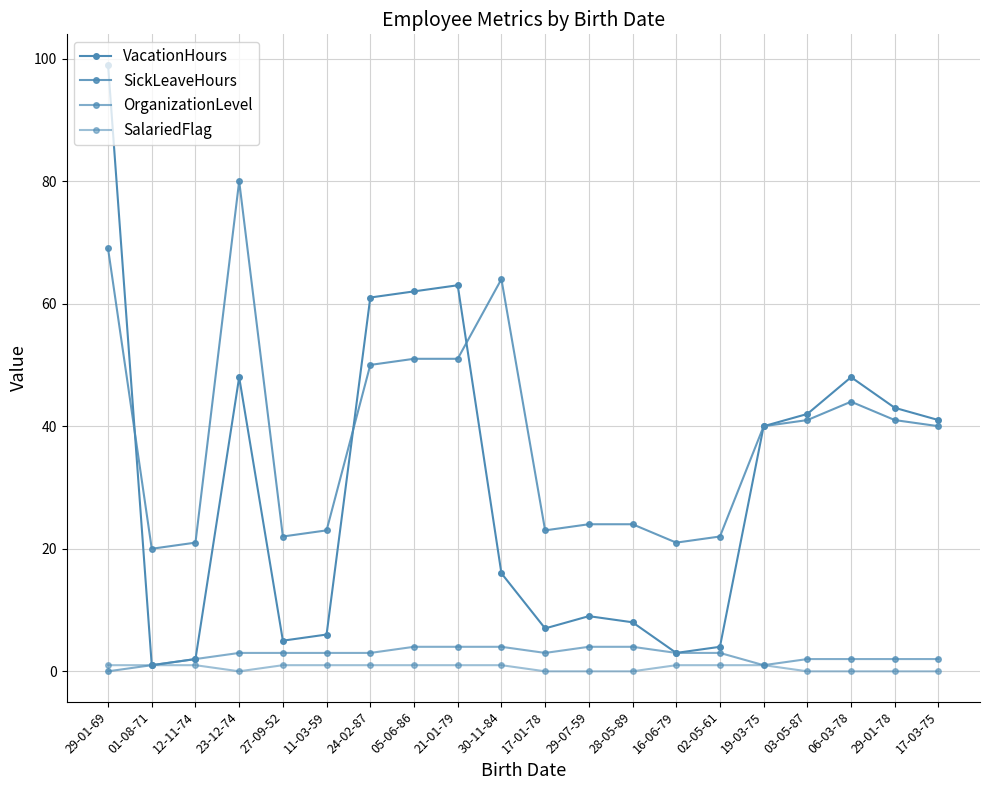

What is the label of the 13th point from the right?

05-06-86